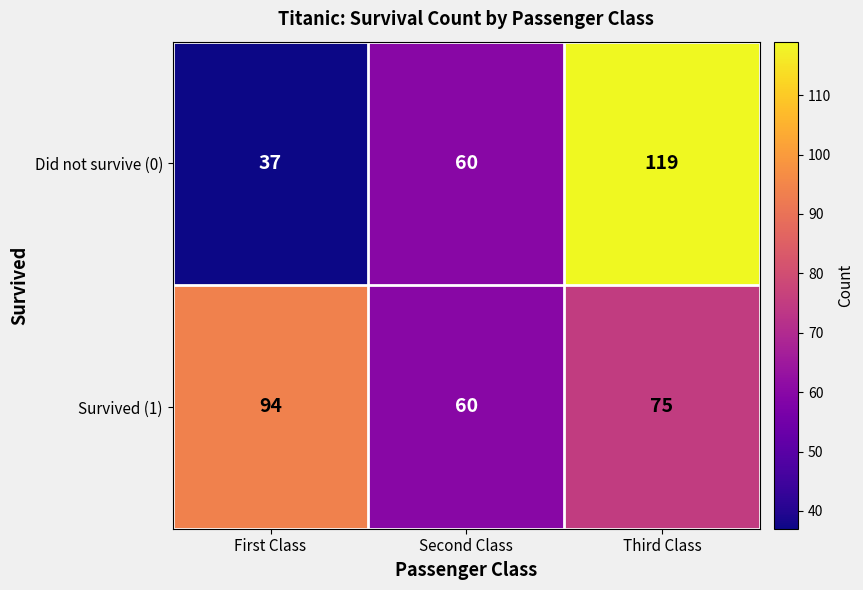

Which series has the widest spread of values?

Did not survive (0)